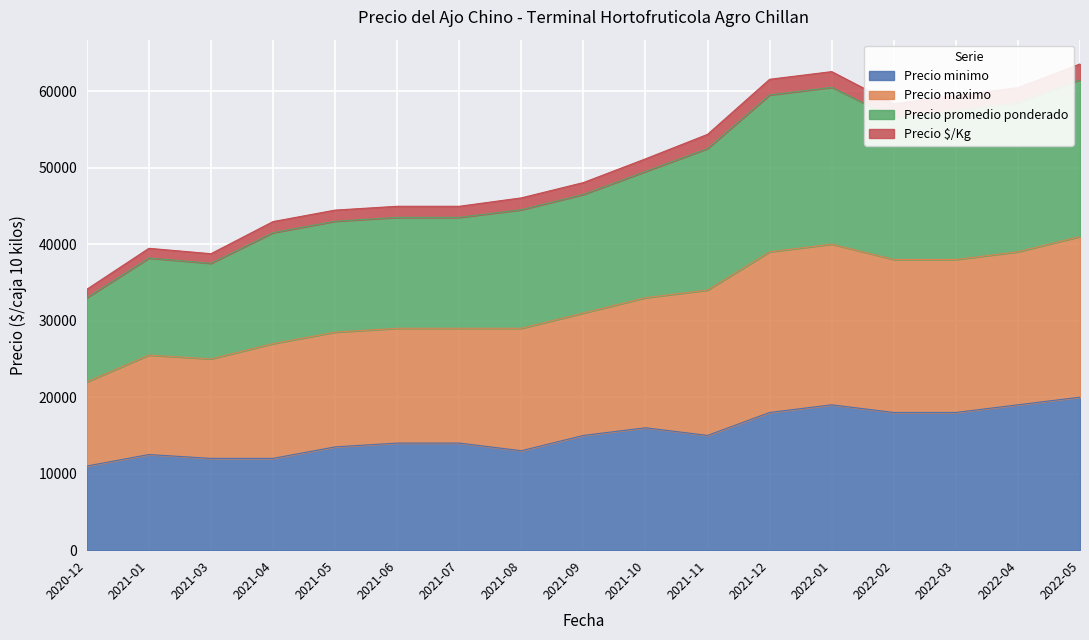

Where is the first local maximum for Precio maximo?

2021-01